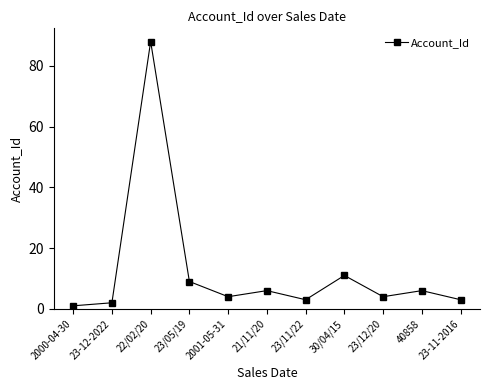

What is the difference between the values at 2001-05-31 and 23-11-2016?

1